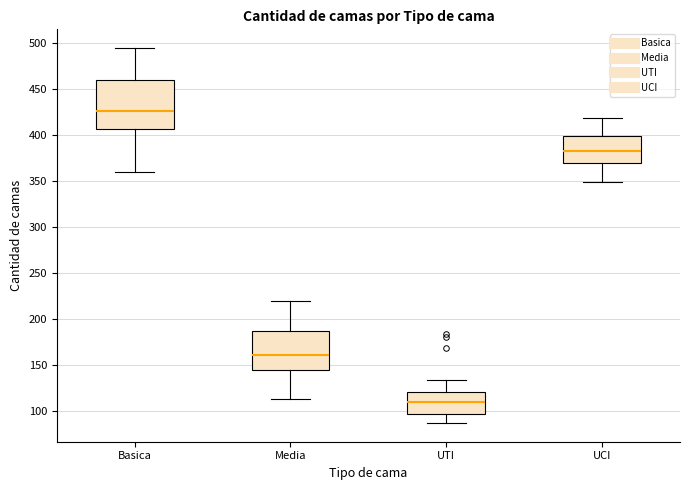

Which box's median line is the lowest?

UTI